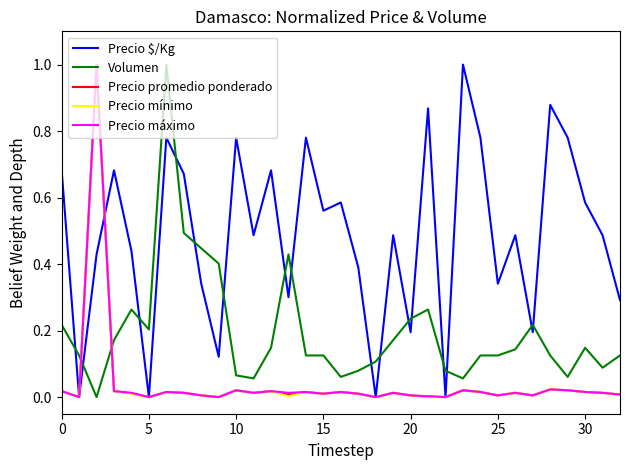

What is the difference between the maximum and minimum values in the Precio mínimo series?

1.0